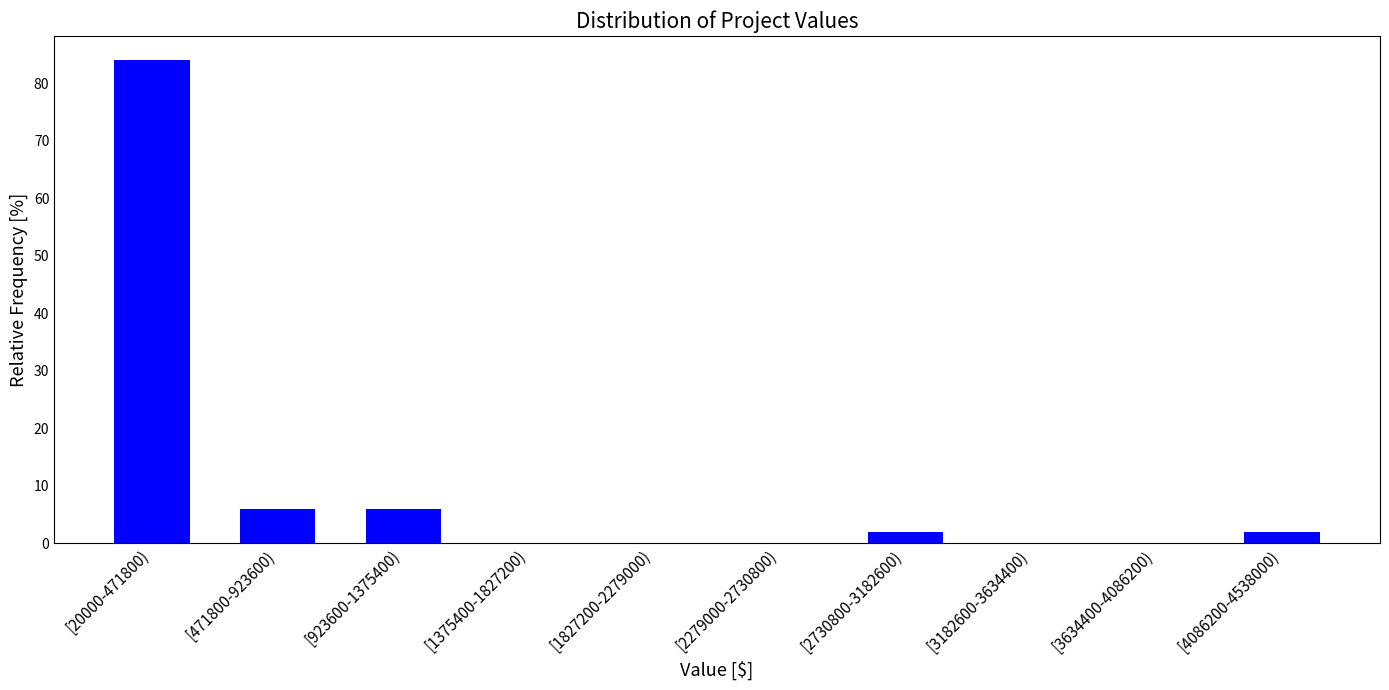

Reading left to right, transcribe all the data shown in this chart.

[20000-471800)=84	[471800-923600)=6	[923600-1375400)=6	[1375400-1827200)=0	[1827200-2279000)=0	[2279000-2730800)=0	[2730800-3182600)=2	[3182600-3634400)=0	[3634400-4086200)=0	[4086200-4538000)=2